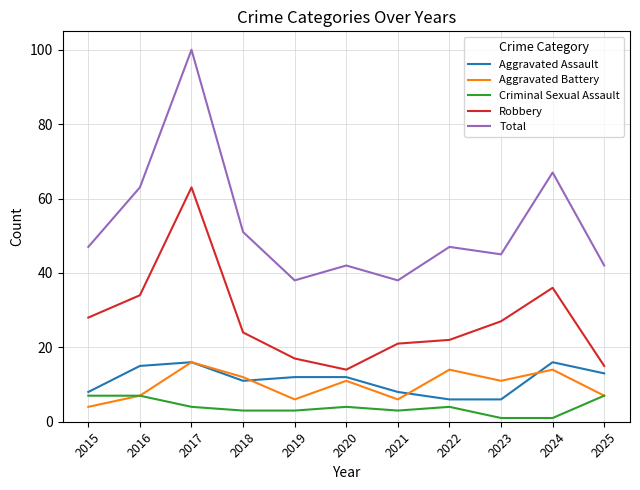

What is the lowest value of the Aggravated Battery series?

4